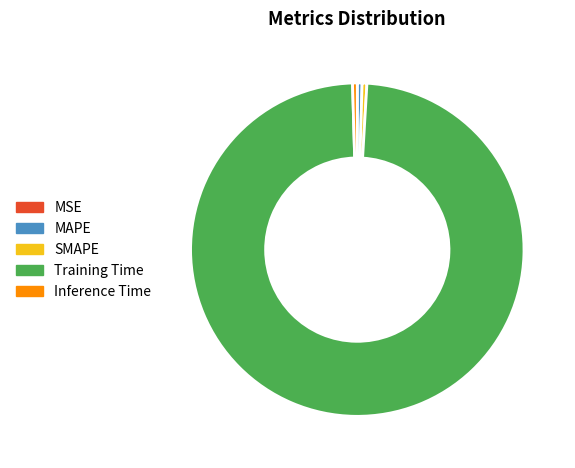

Is the sum of Inference Time and MAPE greater than half?

No